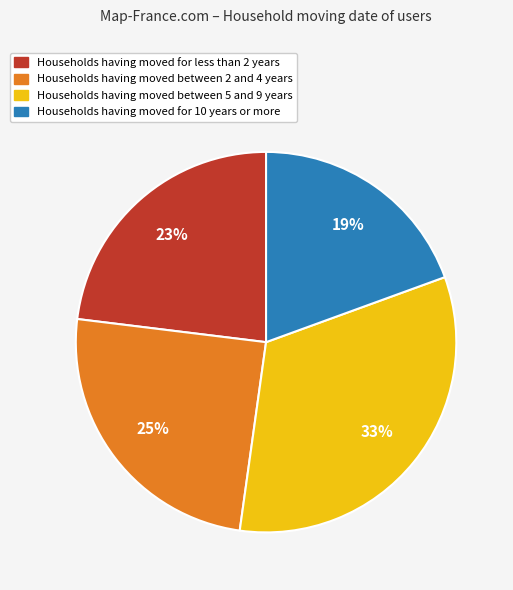

Does any single category account for the majority?

No